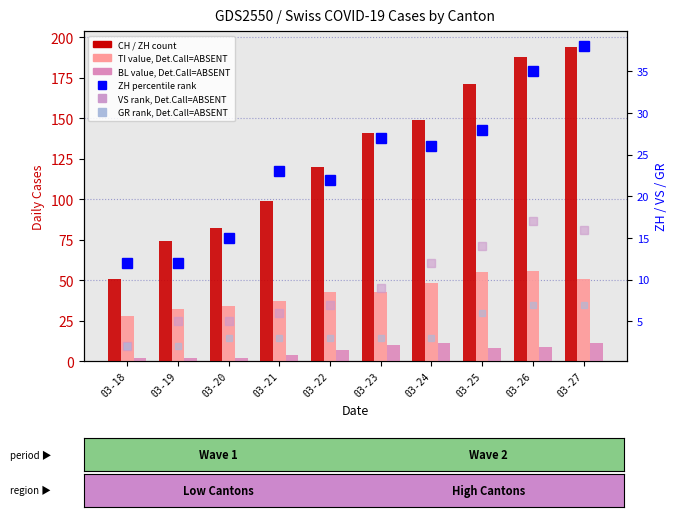

How many distinct data groups are displayed?

6